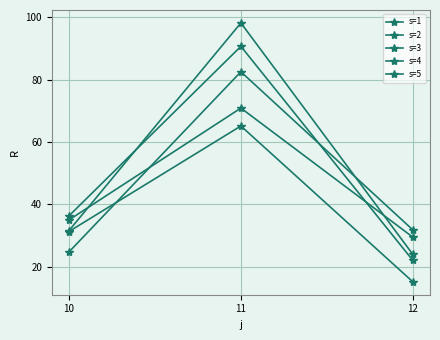

How many lines are shown in the chart?

5